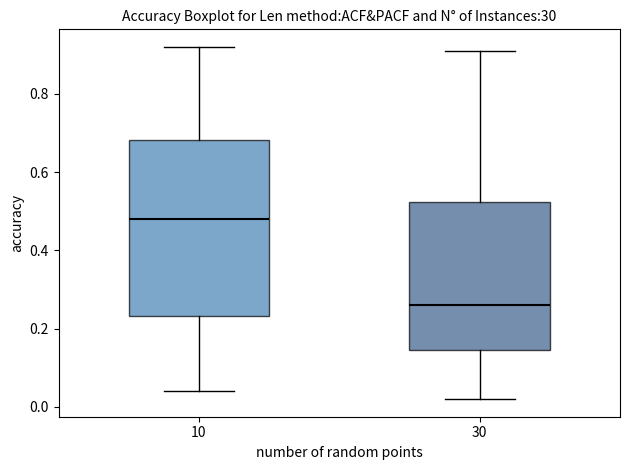

Which box is the tallest, from its lower edge to its upper edge?

10